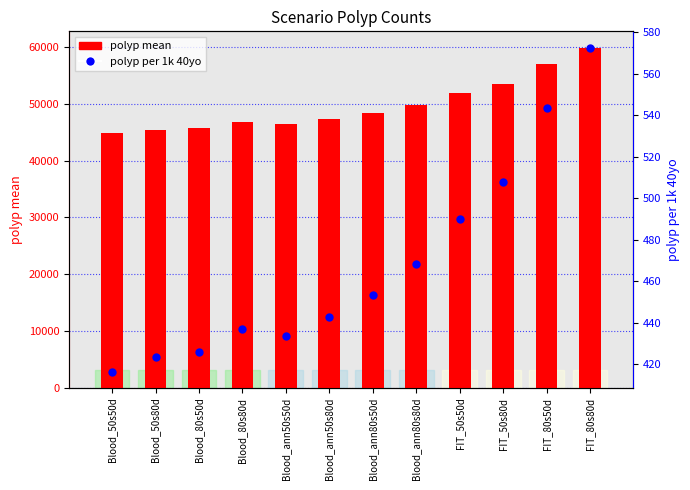

Which series reaches the minimum Y coordinate?

polyp_per_1k_40yo_mean